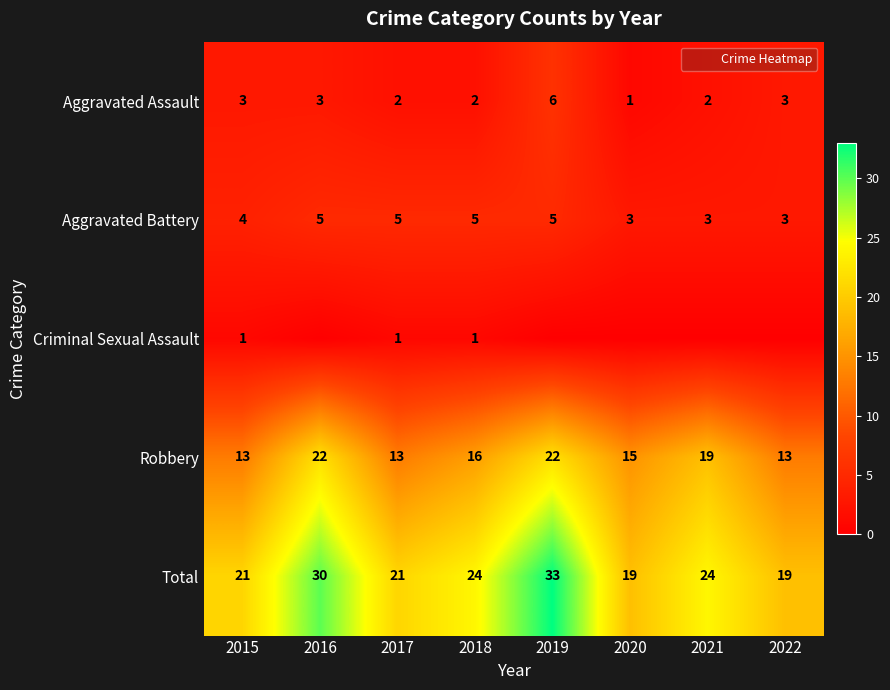

What is the average value of the Aggravated Battery series?

4